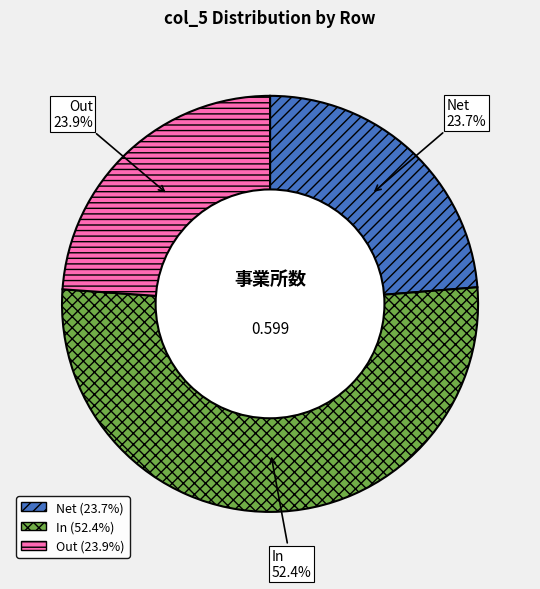

Is it true that In is 61% of the pie?

False